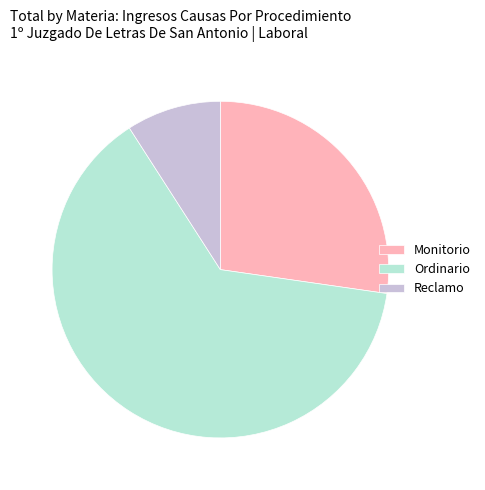

How many segments does this pie chart have?

3